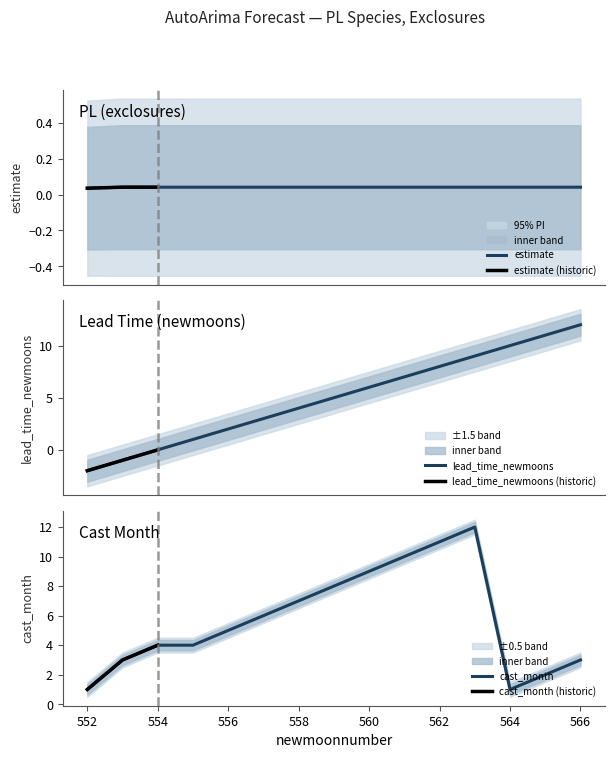

The value of estimate at 557 is 0.0. True or false?

True